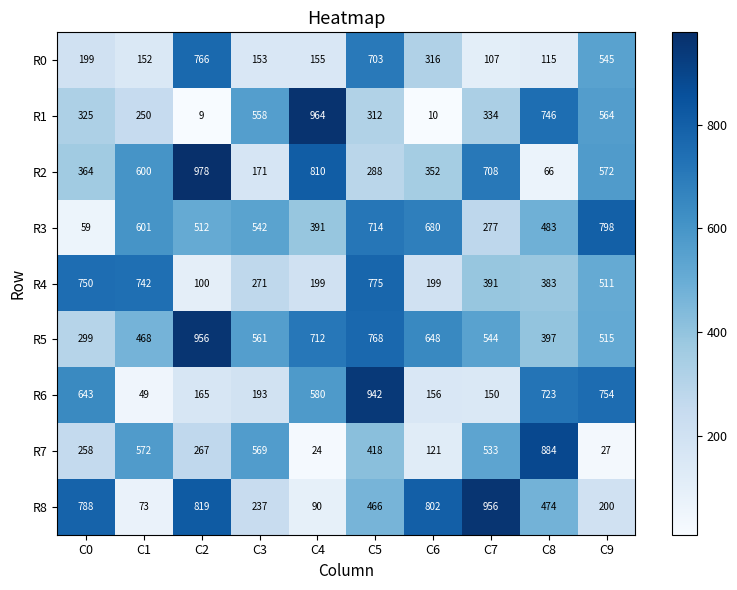

Where is R7 nearest to the value 454?

C5